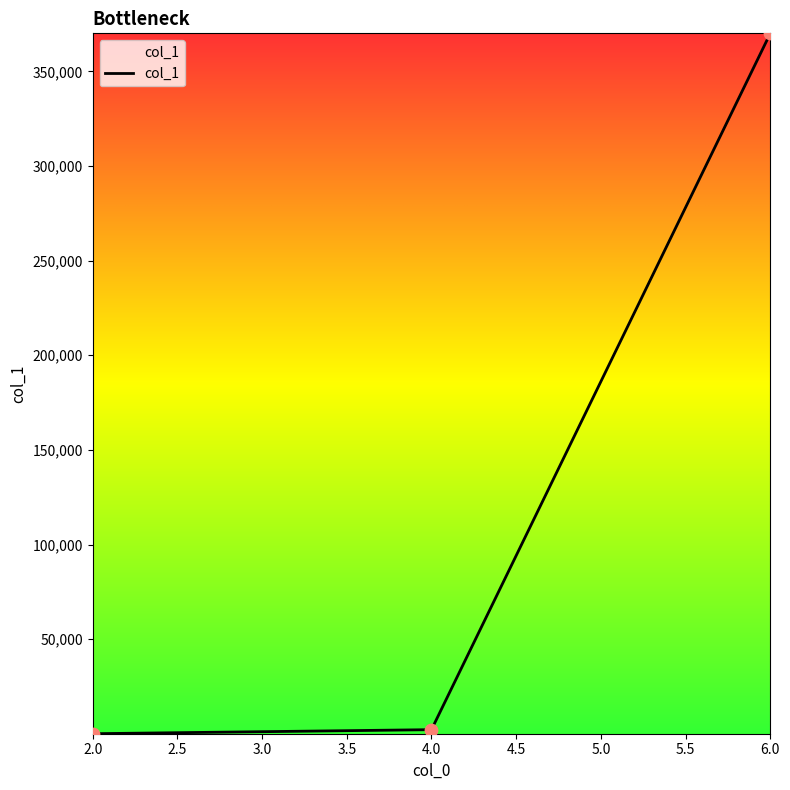

What is the maximum value shown in the chart?

370119